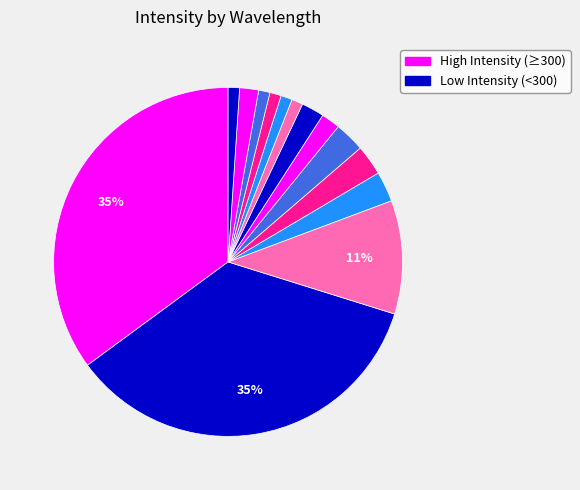

How many segments does this pie chart have?

14